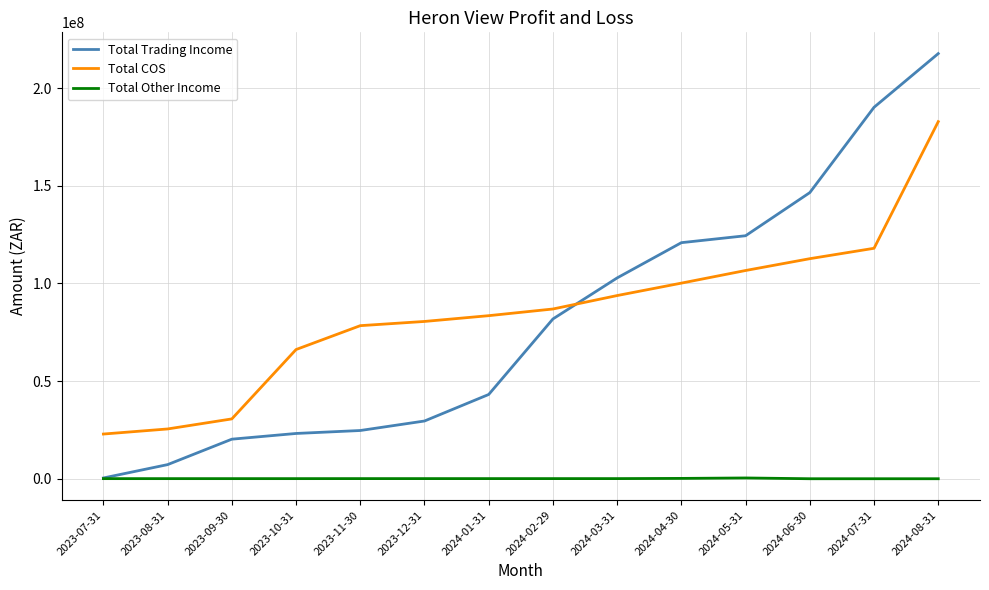

At which category is the sum across all series the highest?

2024-08-31